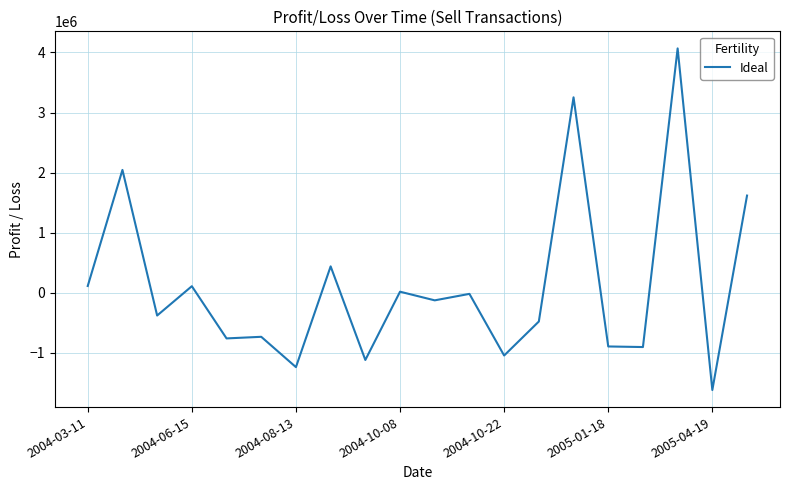

What is the maximum value shown in the chart?

4066846.2